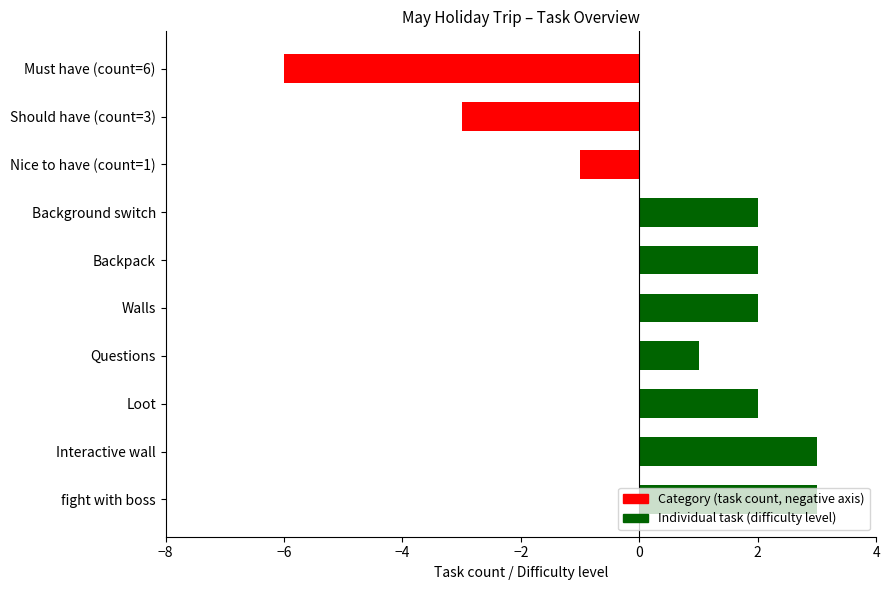

Are the bars grouped side by side (vs. stacked)?

No